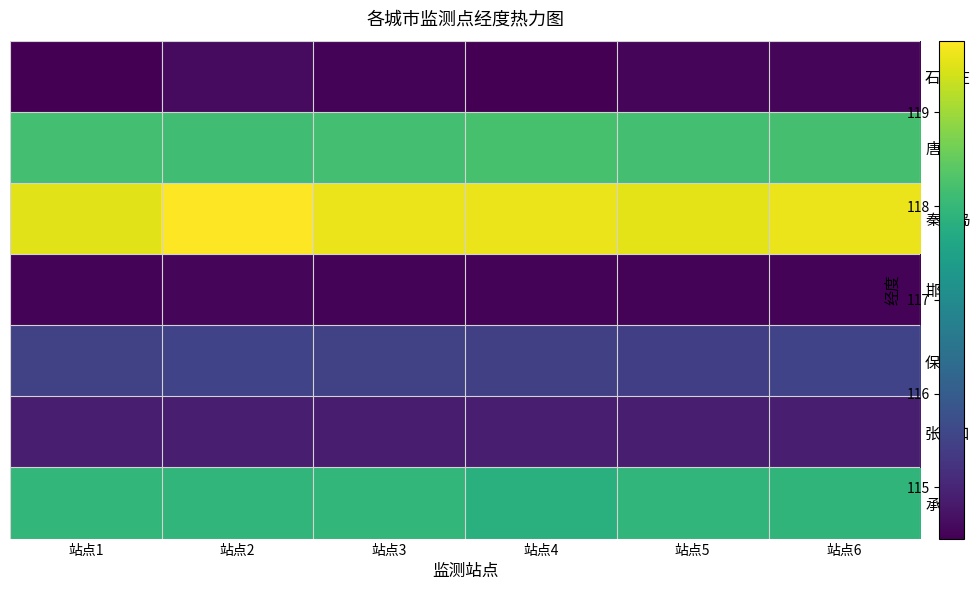

What is the greatest value displayed?

119.8